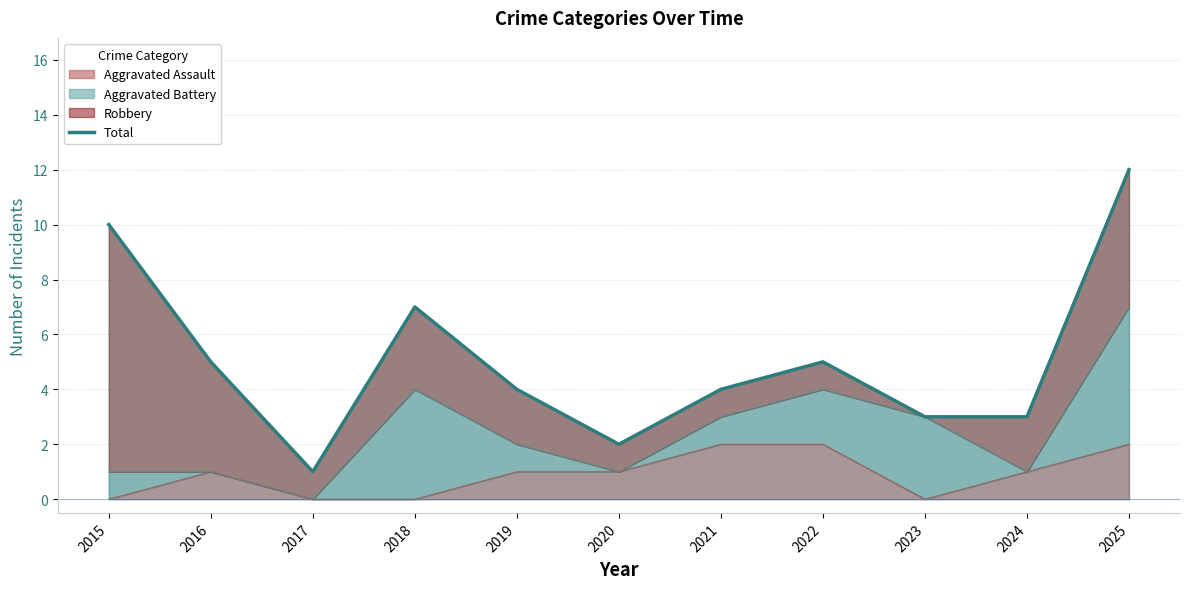

What value does the data have at 2022?

5